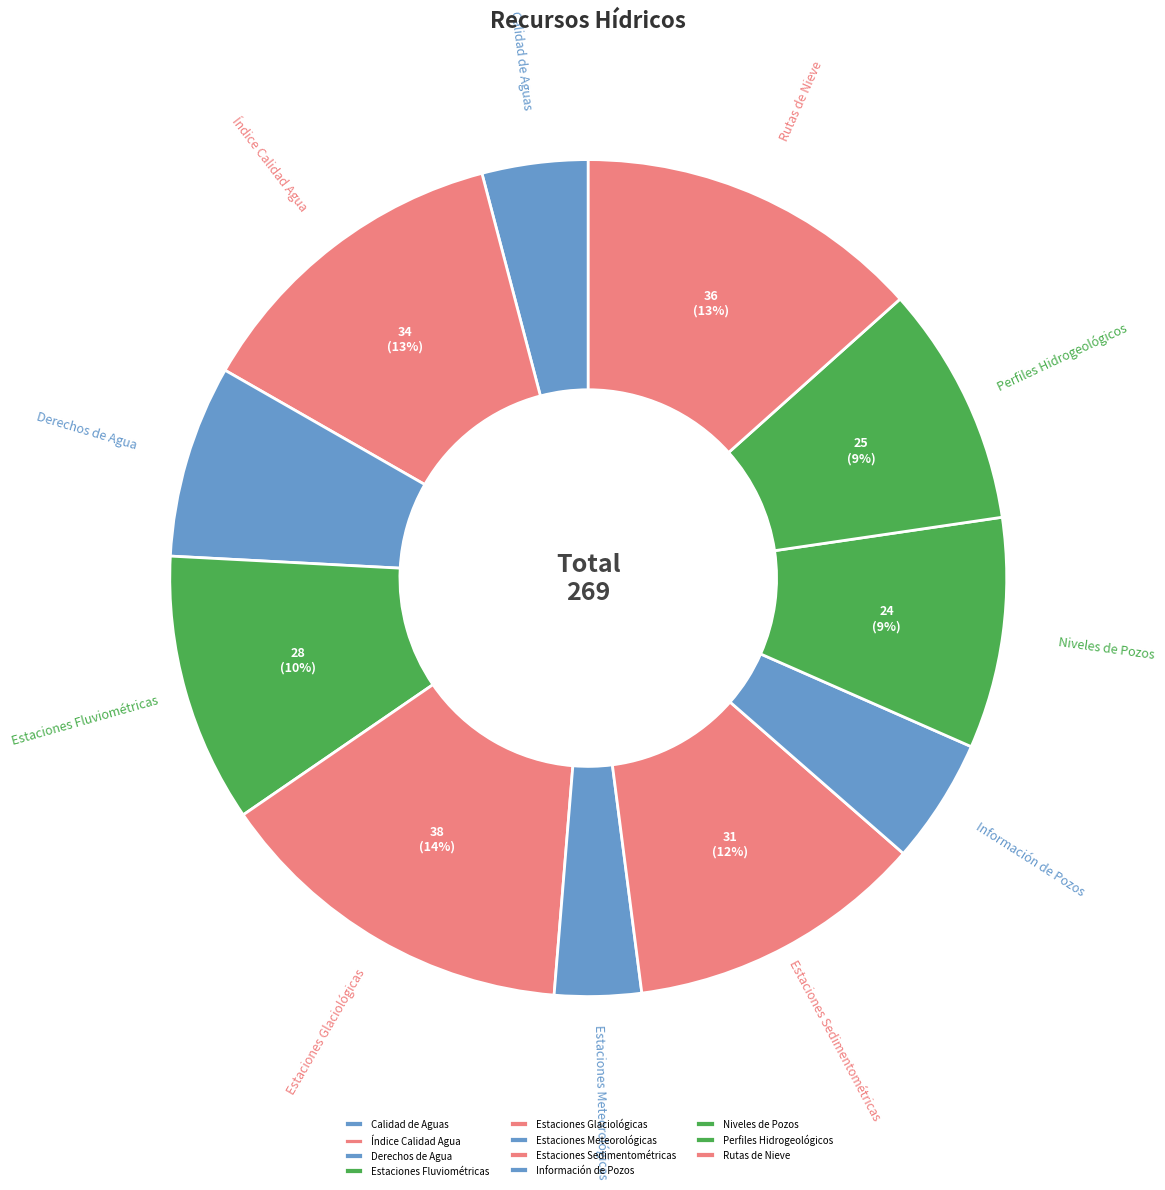

Combined, do Calidad de Aguas and Niveles de Pozos account for over 50%?

No